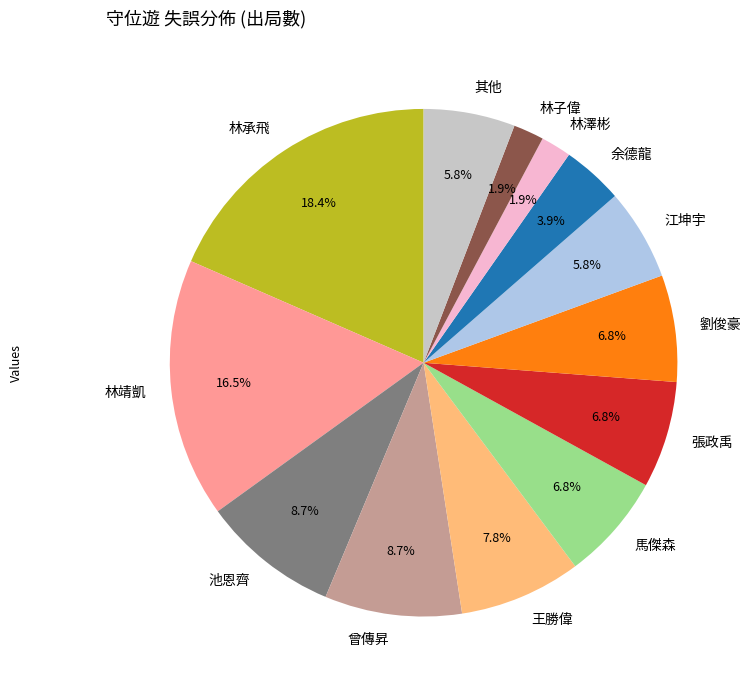

Does 林承飛 represent more than half of the total?

No